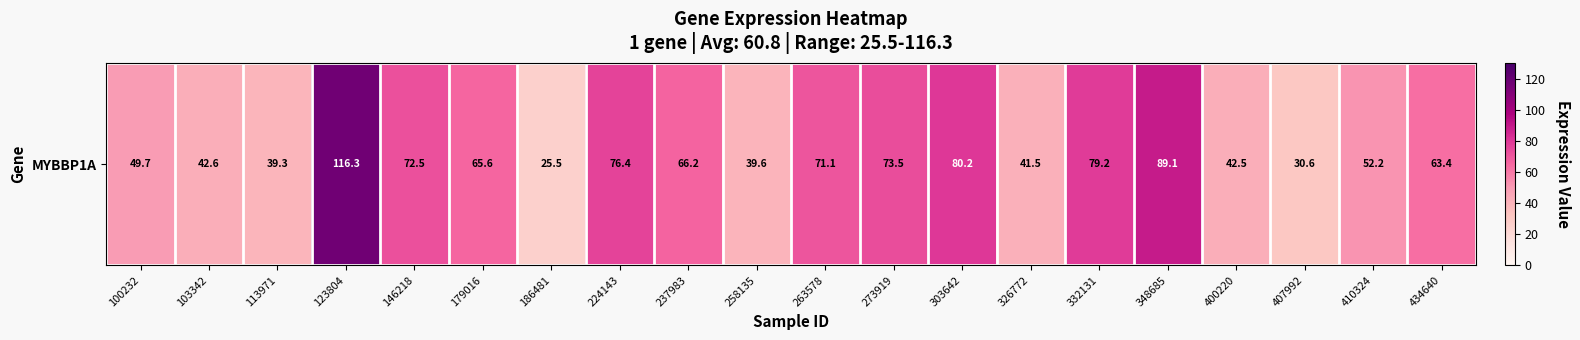

What is the sum of the values at 179016 and 263578?

136.7